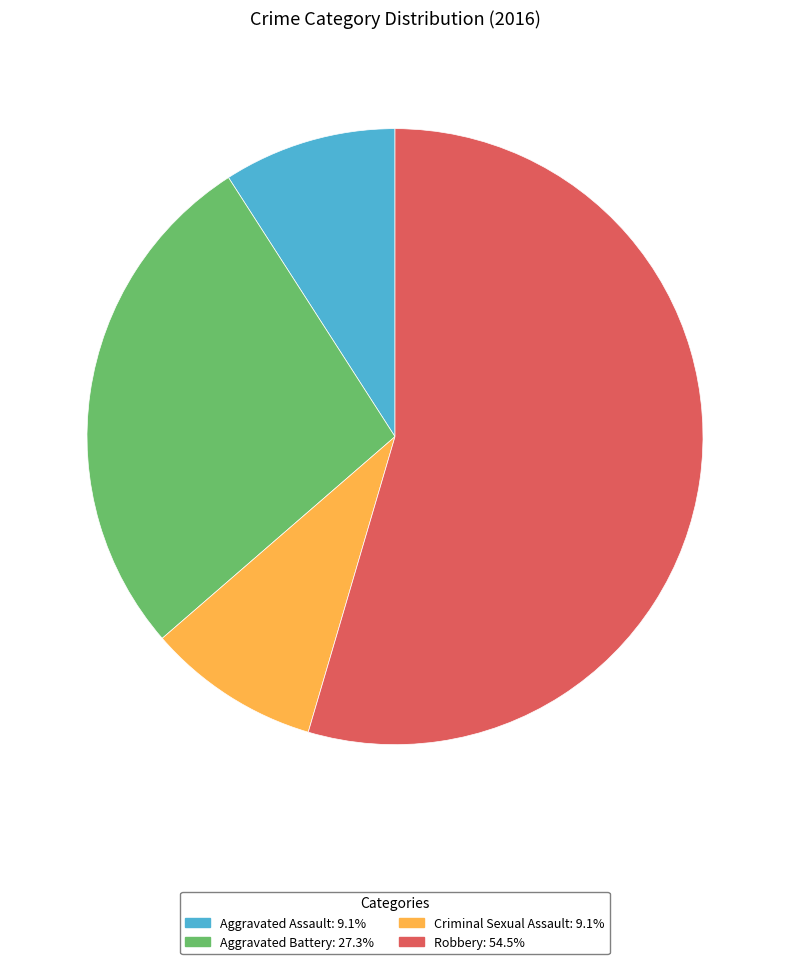

What is the ratio of the value at Robbery to the value at Aggravated Battery?

2.0